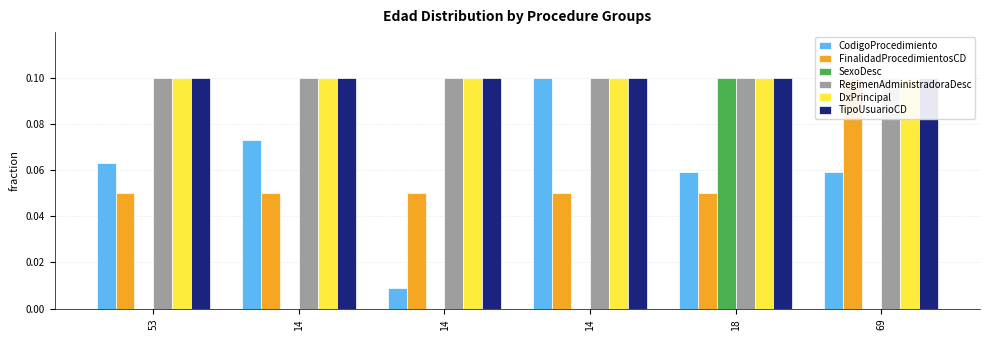

At 14, list the series in order from largest to smallest.

RegimenAdministradoraDesc, DxPrincipal, TipoUsuarioCD, CodigoProcedimiento, FinalidadProcedimientosCD, SexoDesc